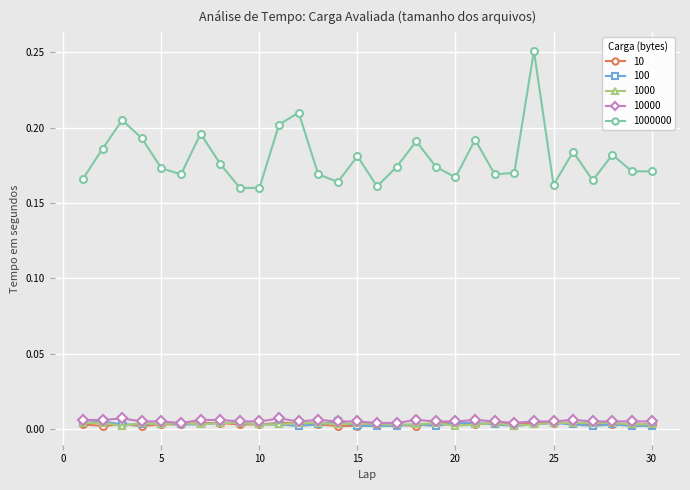

Which series has the largest range (max minus min)?

1000000